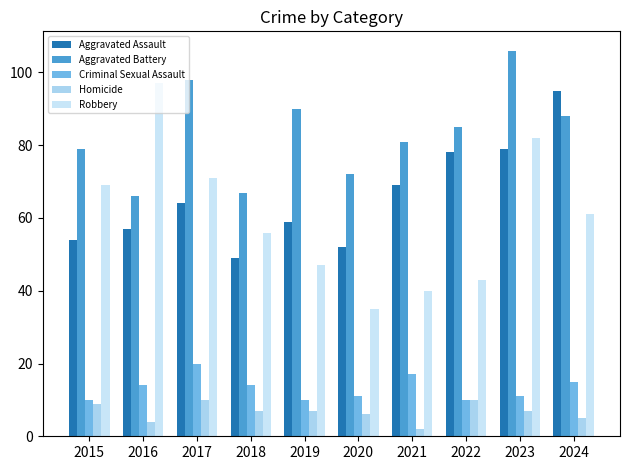

What are all the series names shown in the legend?

Aggravated Assault, Aggravated Battery, Criminal Sexual Assault, Homicide, Robbery